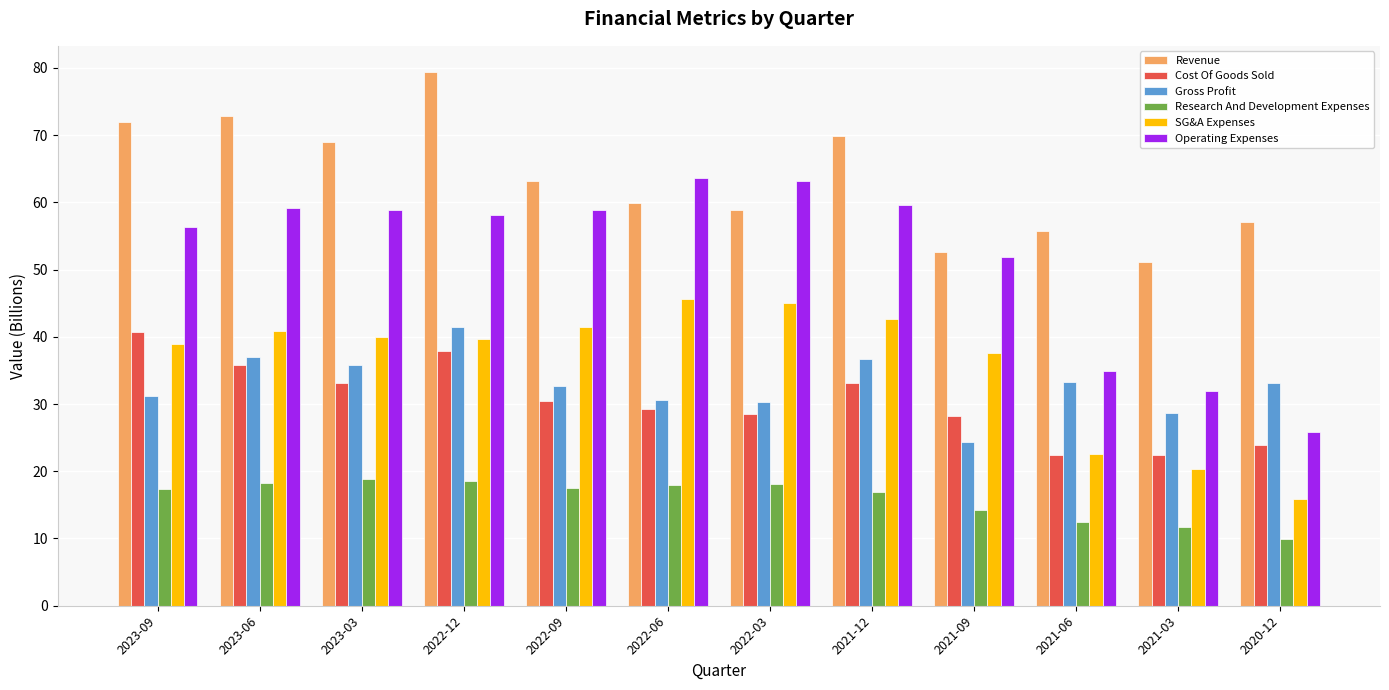

The Cost Of Goods Sold series shows 70.0 at 2023-09. True or false?

False